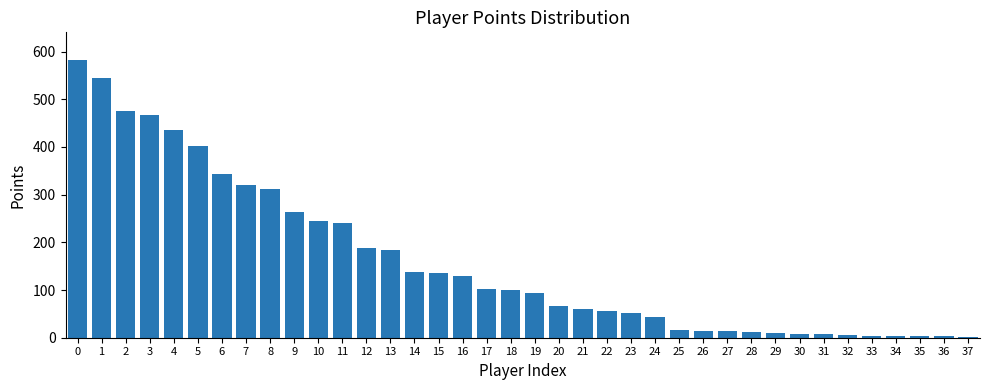

What is the change in value from 8 to 18?

-211